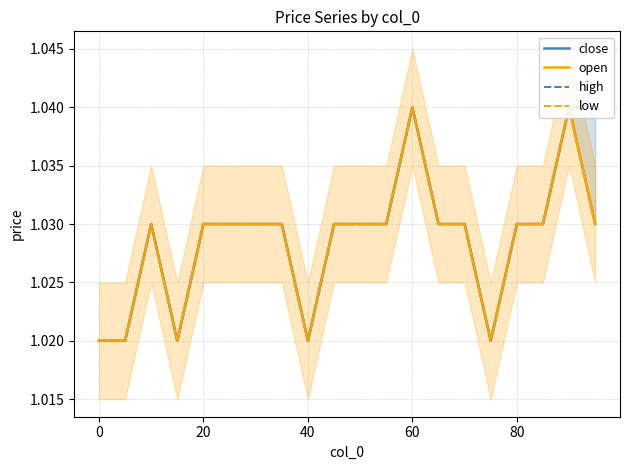

The value of close at 13 is 1.8. True or false?

False